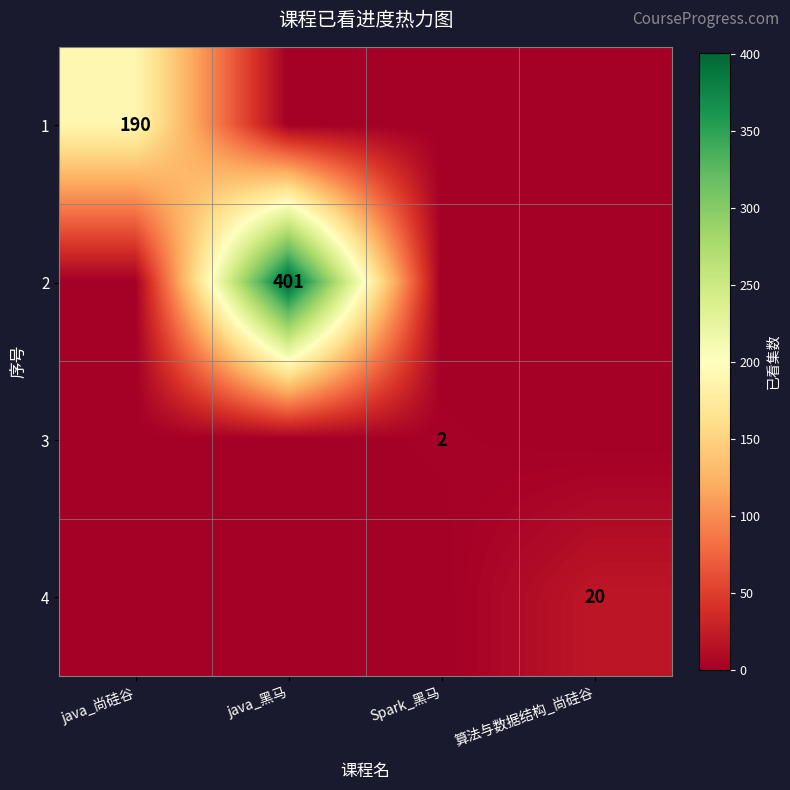

Where is 2 nearest to the value 200?

java_尚硅谷